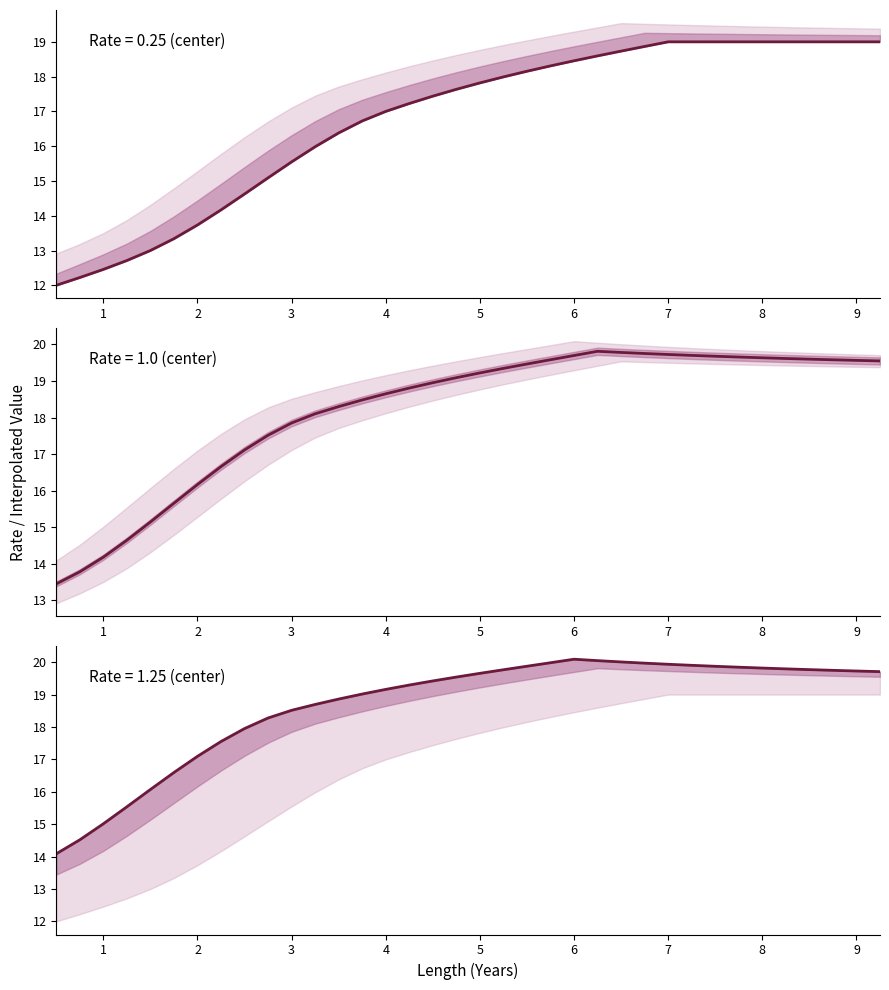

Reading right to left, transcribe all the data shown in this chart.

Rate=0.25: 9.25=19.0	9.0=19.0	8.75=19.0	8.5=19.0	8.25=19.0	8.0=19.0	7.75=19.0	7.5=19.0	7.25=19.0	7.0=19.0	6.75=18.9	6.5=18.7	6.25=18.6	6.0=18.5	5.75=18.3	5.5=18.2	5.25=18.0	5.0=17.8	4.75=17.6	4.5=17.4	4.25=17.2	4.0=17.0	3.75=16.7	3.5=16.4	3.25=16.0	3.0=15.5	2.75=15.1	2.5=14.6	2.25=14.2	2.0=13.7	1.75=13.3	1.5=13.0	1.25=12.7	1.0=12.5	0.75=12.2	0.5=12.0
Rate=0.5: 9.25=19.5	9.0=19.6	8.75=19.6	8.5=19.6	8.25=19.6	8.0=19.6	7.75=19.7	7.5=19.7	7.25=19.7	7.0=19.7	6.75=19.8	6.5=19.8	6.25=19.8	6.0=19.7	5.75=19.6	5.5=19.5	5.25=19.3	5.0=19.2	4.75=19.1	4.5=19.0	4.25=18.8	4.0=18.6	3.75=18.5	3.5=18.3	3.25=18.1	3.0=17.9	2.75=17.5	2.5=17.1	2.25=16.7	2.0=16.2	1.75=15.7	1.5=15.1	1.25=14.6	1.0=14.2	0.75=13.8	0.5=13.4
Rate=0.75: 9.25=19.7	9.0=19.7	8.75=19.7	8.5=19.8	8.25=19.8	8.0=19.8	7.75=19.8	7.5=19.9	7.25=19.9	7.0=19.9	6.75=20.0	6.5=20.0	6.25=20.0	6.0=20.1	5.75=20.0	5.5=19.9	5.25=19.8	5.0=19.7	4.75=19.5	4.5=19.4	4.25=19.3	4.0=19.2	3.75=19.0	3.5=18.9	3.25=18.7	3.0=18.5	2.75=18.3	2.5=18.0	2.25=17.6	2.0=17.1	1.75=16.6	1.5=16.1	1.25=15.5	1.0=15.0	0.75=14.5	0.5=14.1